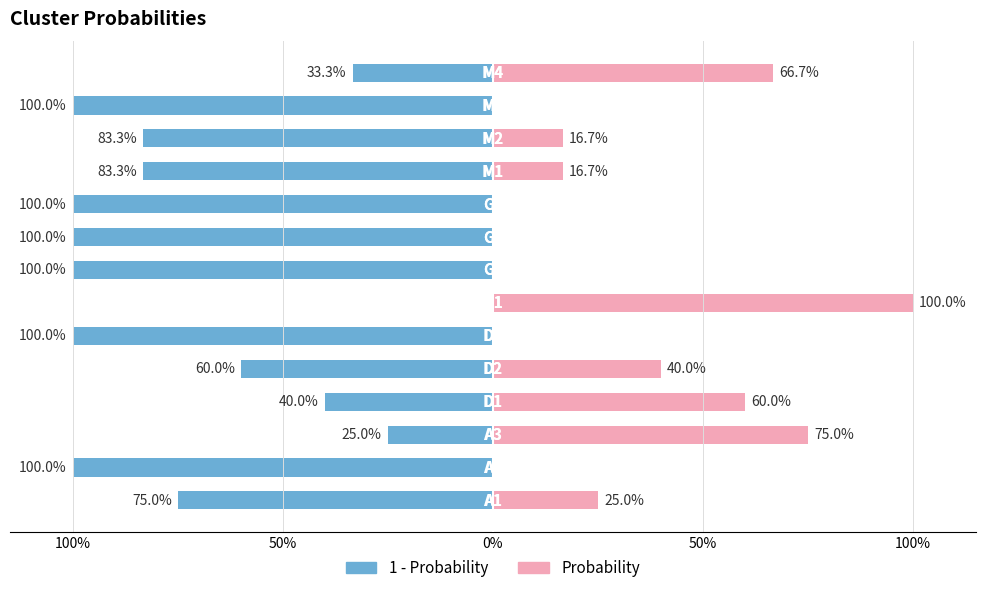

What is the label of the 3rd bar from the right?

M2